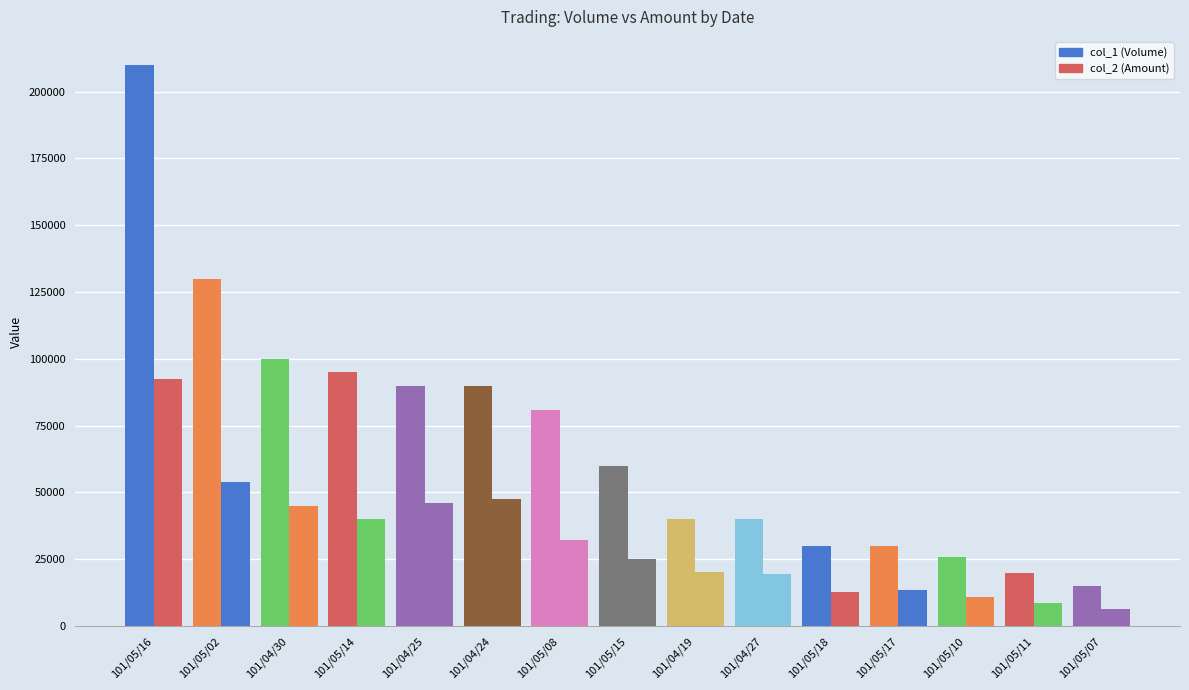

How many distinct data groups are displayed?

2